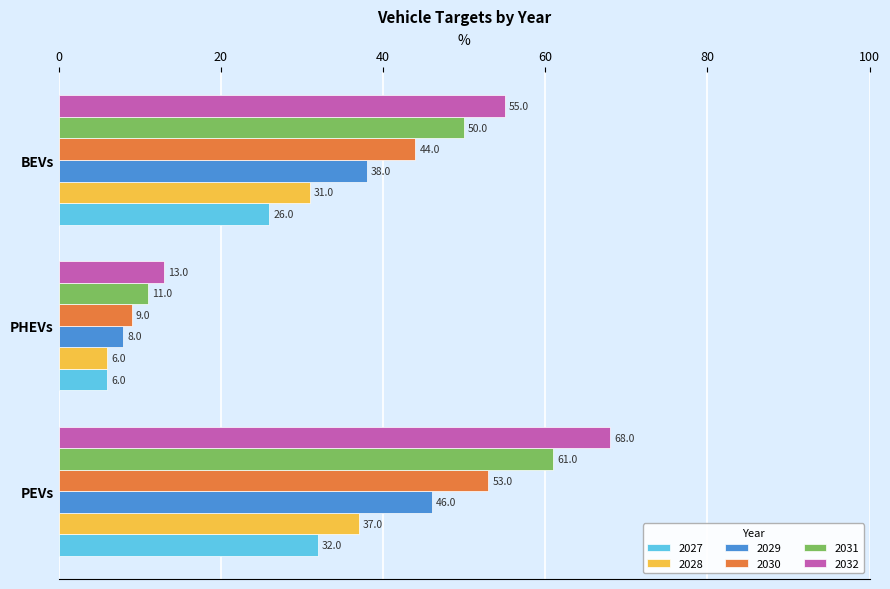

At PEVs, list the series in order from largest to smallest.

2032, 2031, 2030, 2029, 2028, 2027